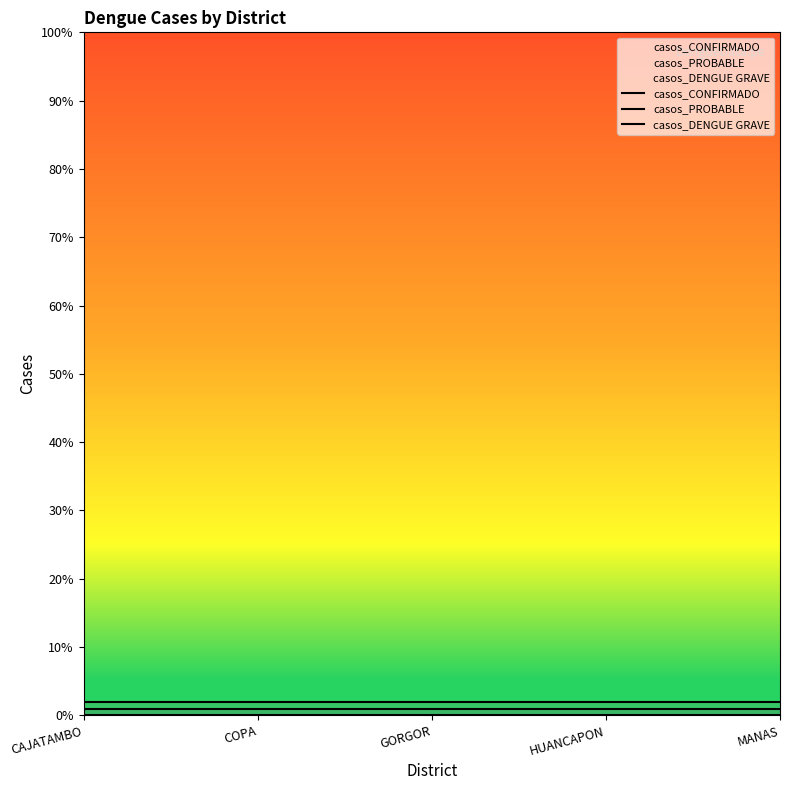

True or false: casos_PROBABLE has a value of 0.0 at CAJATAMBO.

False